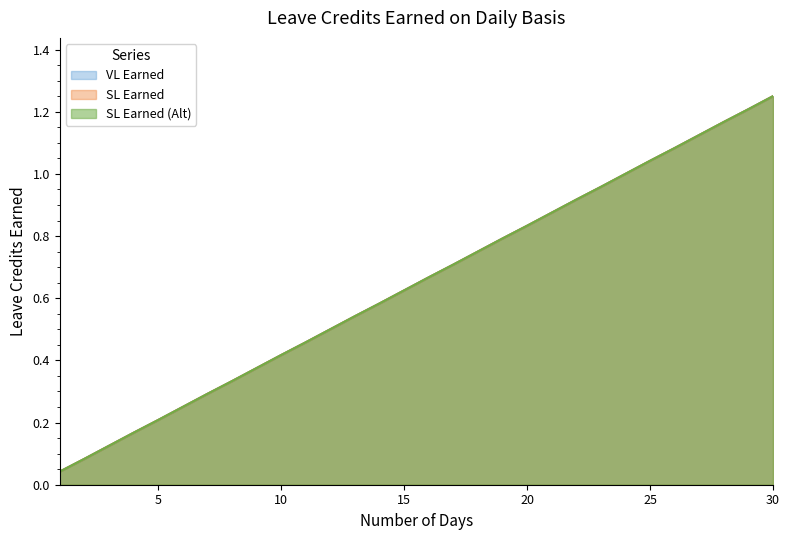

What is the value of the SL Earned (Alt) point at the 26th from the left?

1.1